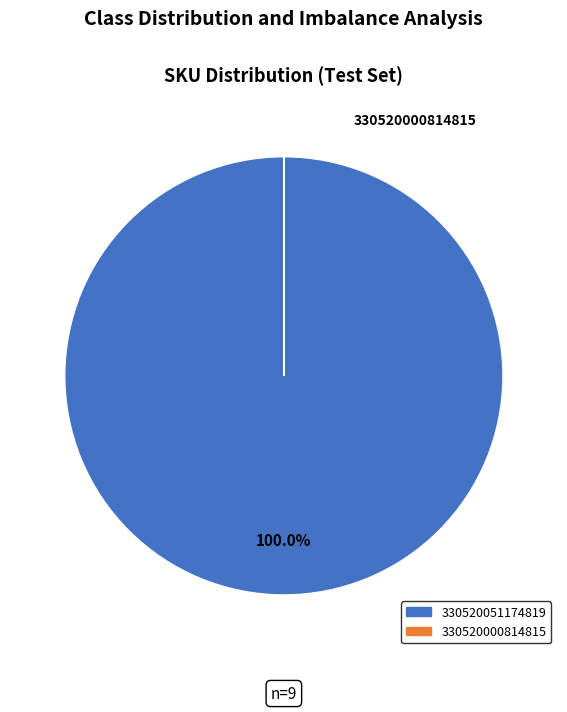

Does any single category account for the majority?

Yes